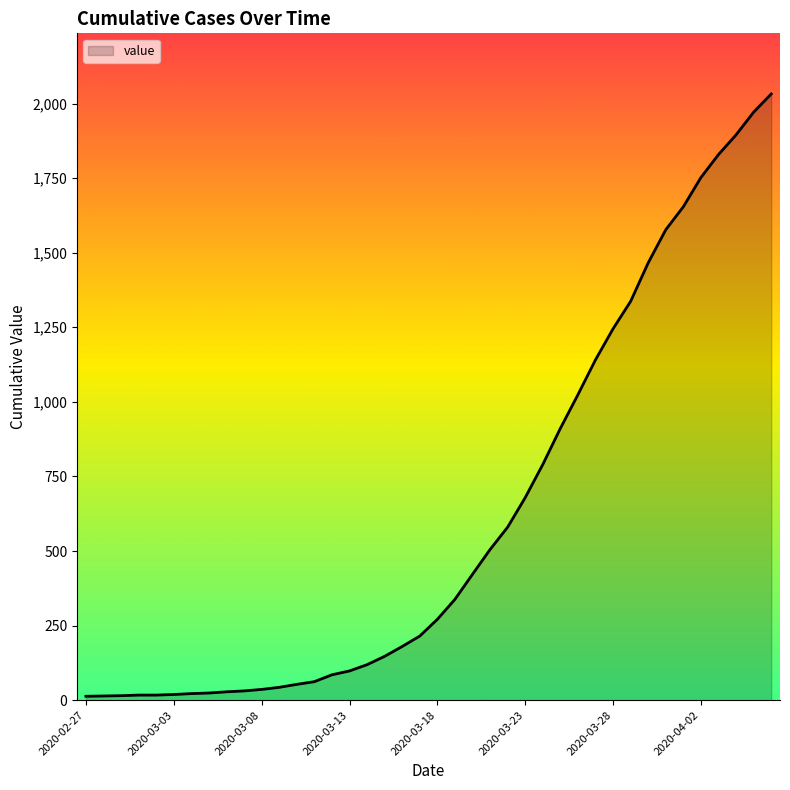

What is the maximum value shown in the chart?

2032